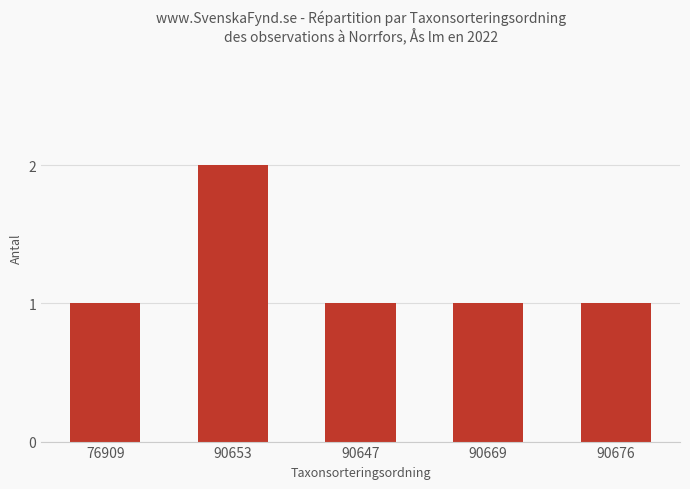

The value at 90669 is 2. True or false?

False